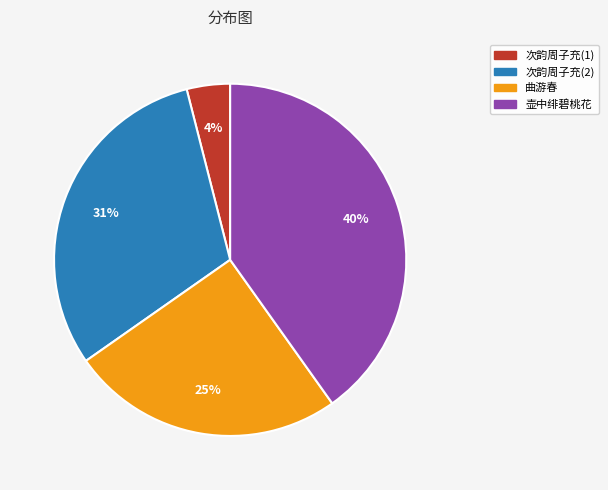

How many slices are in this pie chart?

4